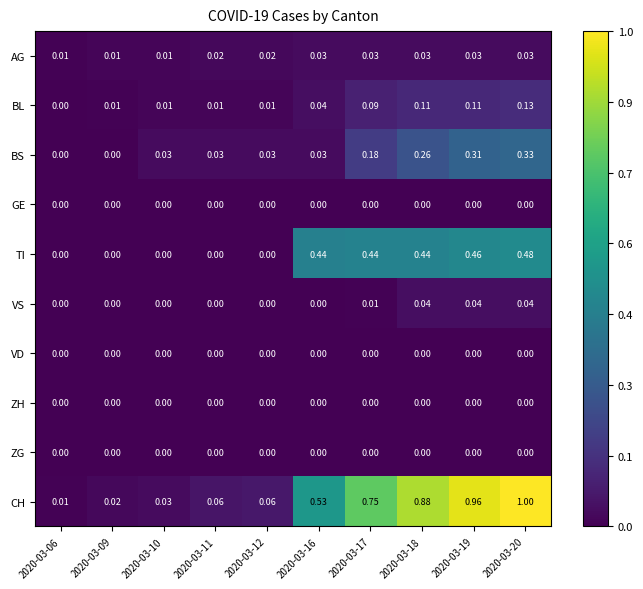

Which series has the largest range (max minus min)?

CH